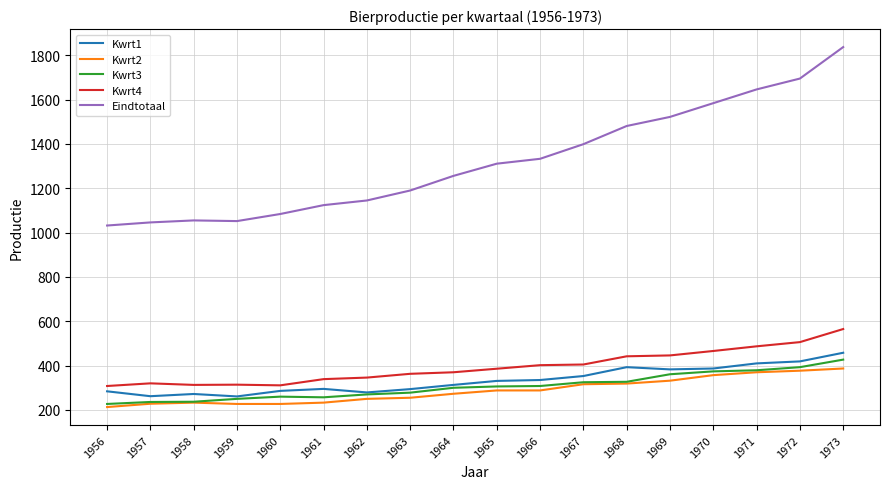

Is the value of Kwrt3 at 1970 greater than the value of Kwrt1 at 1958?

Yes